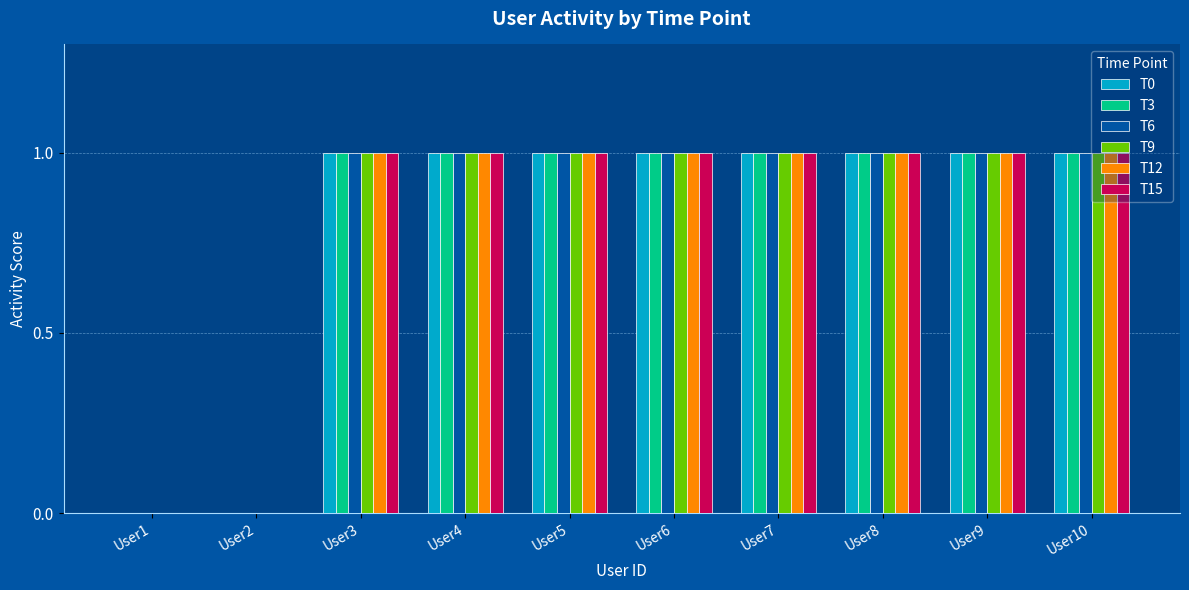

True or false: T3 has a value of 1 at User9.

True